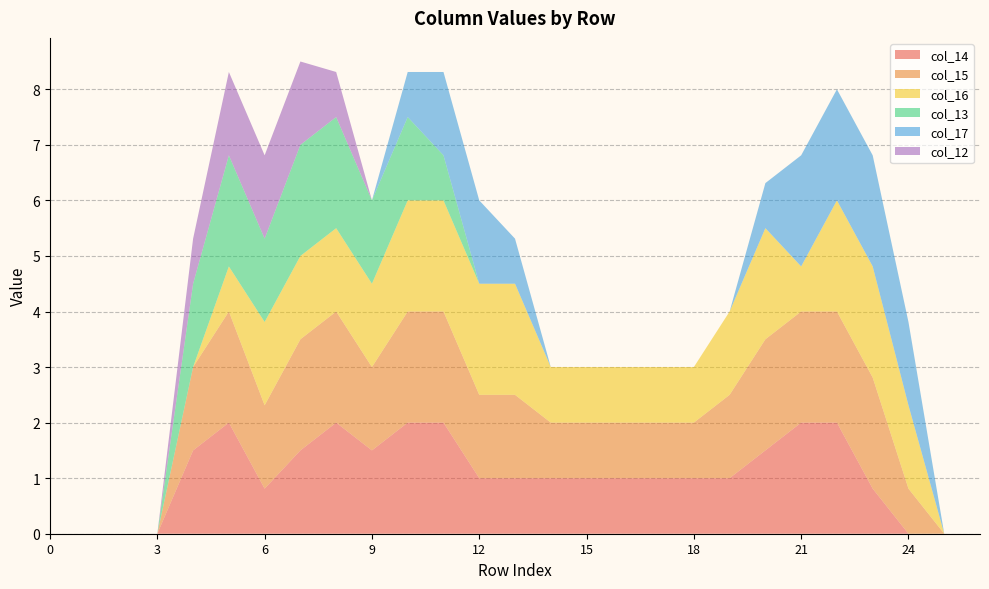

Reading left to right, what are all the values shown in this chart?

col_14: 0.0	0.0	0.0	0.0	1.5	2.0	0.8	1.5	2.0	1.5	2.0	2.0	1.0	1.0	1.0	1.0	1.0	1.0	1.0	1.0	1.5	2.0	2.0	0.8	0.0	0.0	0.0
col_15: 0.0	0.0	0.0	0.0	1.5	2.0	1.5	2.0	2.0	1.5	2.0	2.0	1.5	1.5	1.0	1.0	1.0	1.0	1.0	1.5	2.0	2.0	2.0	2.0	0.8	0.0	0.0
col_16: 0.0	0.0	0.0	0.0	0.0	0.8	1.5	1.5	1.5	1.5	2.0	2.0	2.0	2.0	1.0	1.0	1.0	1.0	1.0	1.5	2.0	0.8	2.0	2.0	1.5	0.0	0.0
col_13: 0.0	0.0	0.0	0.0	1.5	2.0	1.5	2.0	2.0	1.5	1.5	0.8	0.0	0.0	0.0	0.0	0.0	0.0	0.0	0.0	0.0	0.0	0.0	0.0	0.0	0.0	0.0
col_17: 0.0	0.0	0.0	0.0	0.0	0.0	0.0	0.0	0.0	0.0	0.8	1.5	1.5	0.8	0.0	0.0	0.0	0.0	0.0	0.0	0.8	2.0	2.0	2.0	1.5	0.0	0.0
col_12: 0.0	0.0	0.0	0.0	0.8	1.5	1.5	1.5	0.8	0.0	0.0	0.0	0.0	0.0	0.0	0.0	0.0	0.0	0.0	0.0	0.0	0.0	0.0	0.0	0.0	0.0	0.0